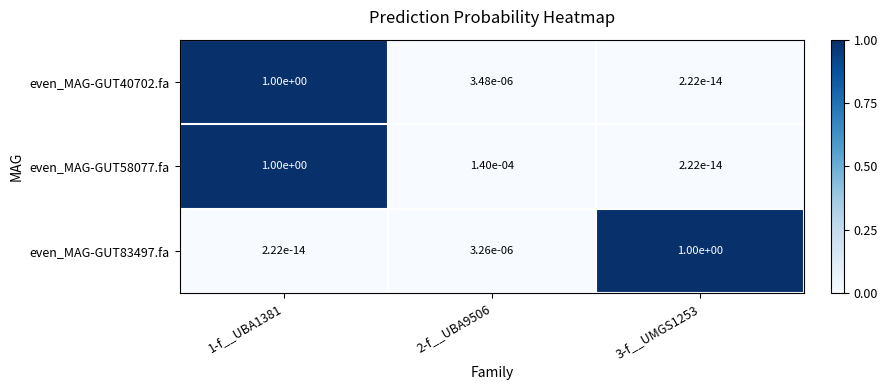

True or false: even_MAG-GUT58077.fa has a value of 1.0 at 1-f__UBA1381.

True